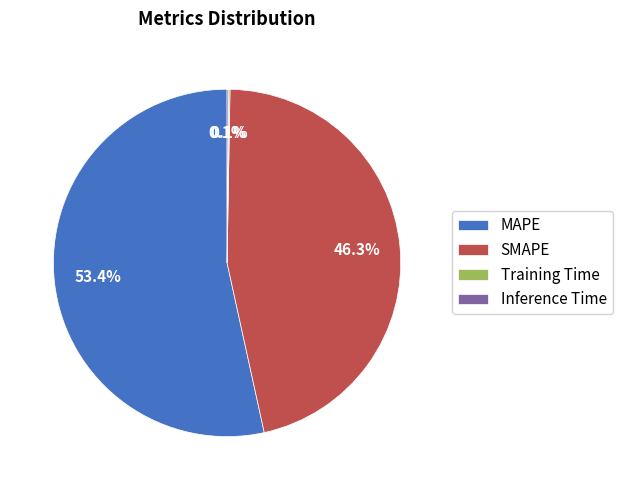

True or false: SMAPE accounts for 46% of the total.

True